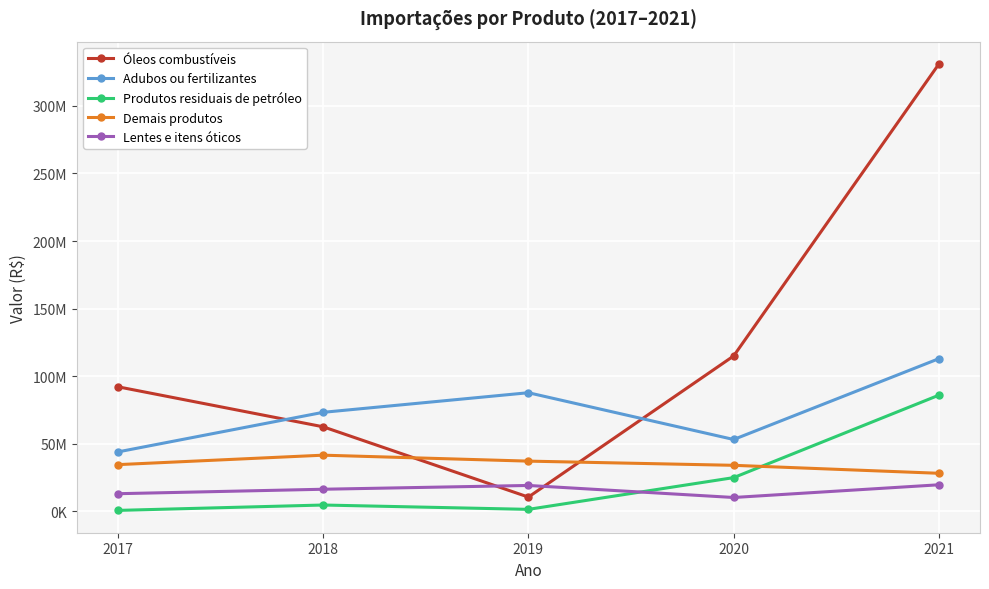

Between 2018 and 2020, which series saw the biggest shift?

Óleos combustíveis